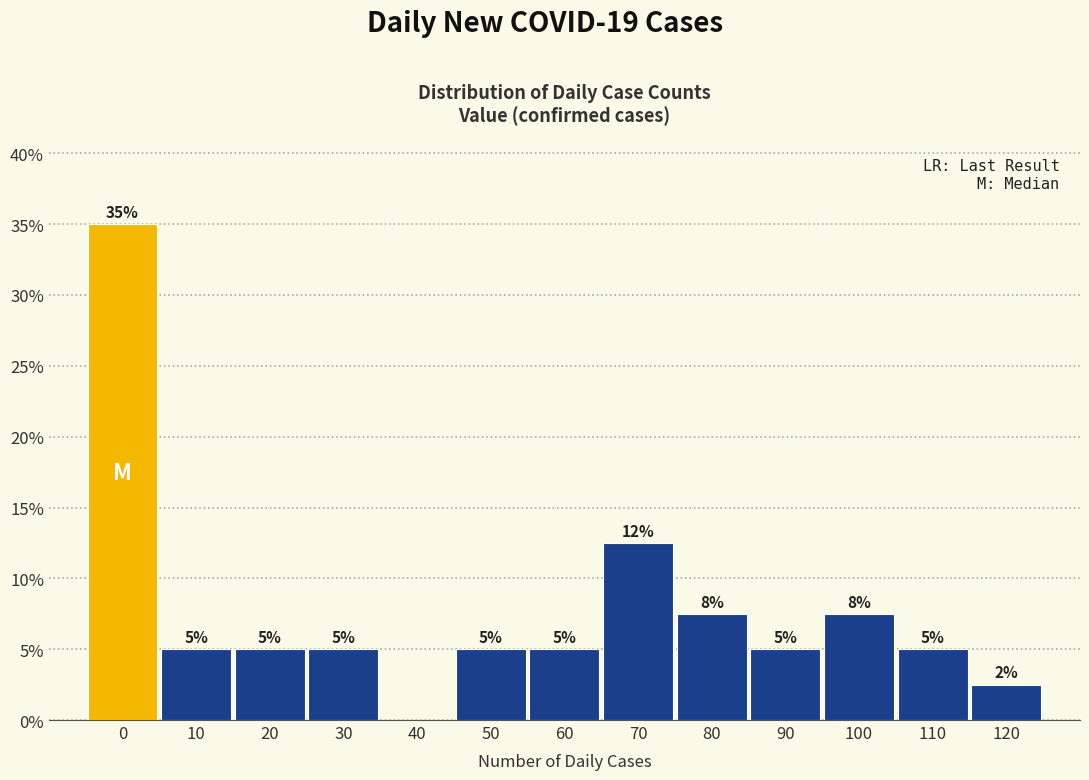

What is the approximate value at 0?

35.0